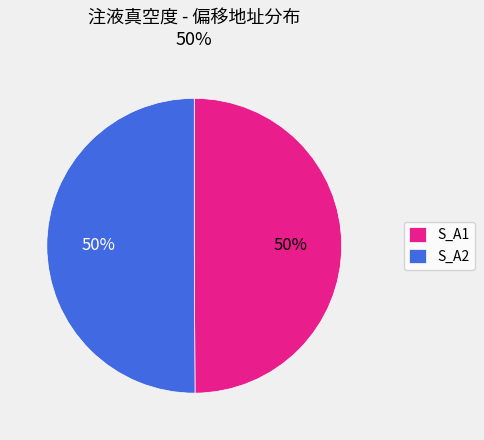

The S_A2 slice represents 50% of the pie. True or false?

True